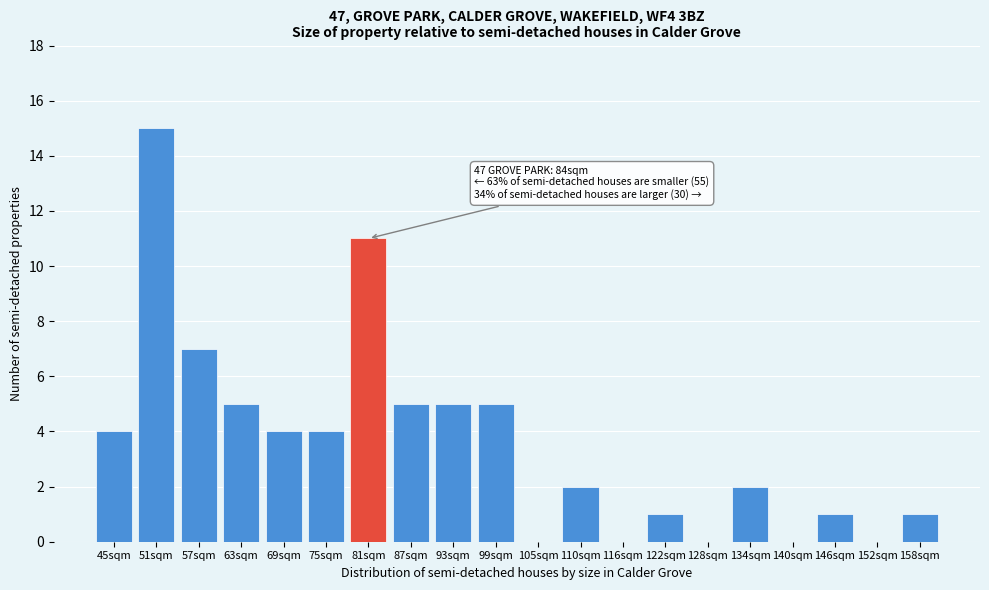

Reading right to left, list all the values displayed in this chart.

158sqm=1	152sqm=0	146sqm=1	140sqm=0	134sqm=2	128sqm=0	122sqm=1	116sqm=0	110sqm=2	105sqm=0	99sqm=5	93sqm=5	87sqm=5	81sqm=11	75sqm=4	69sqm=4	63sqm=5	57sqm=7	51sqm=15	45sqm=4